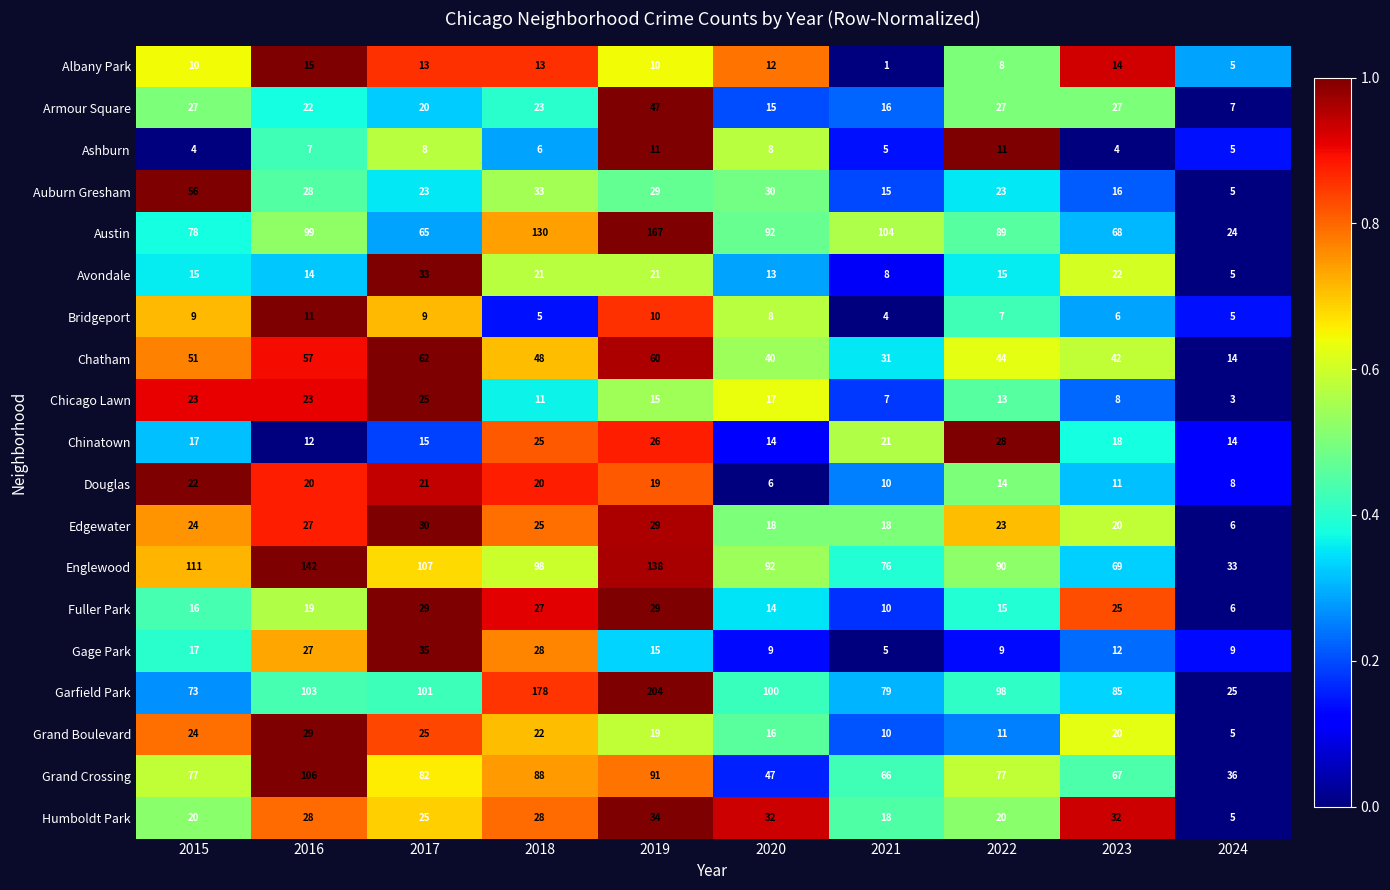

What is the difference between the Garfield Park values at 2019 and 2024?

179